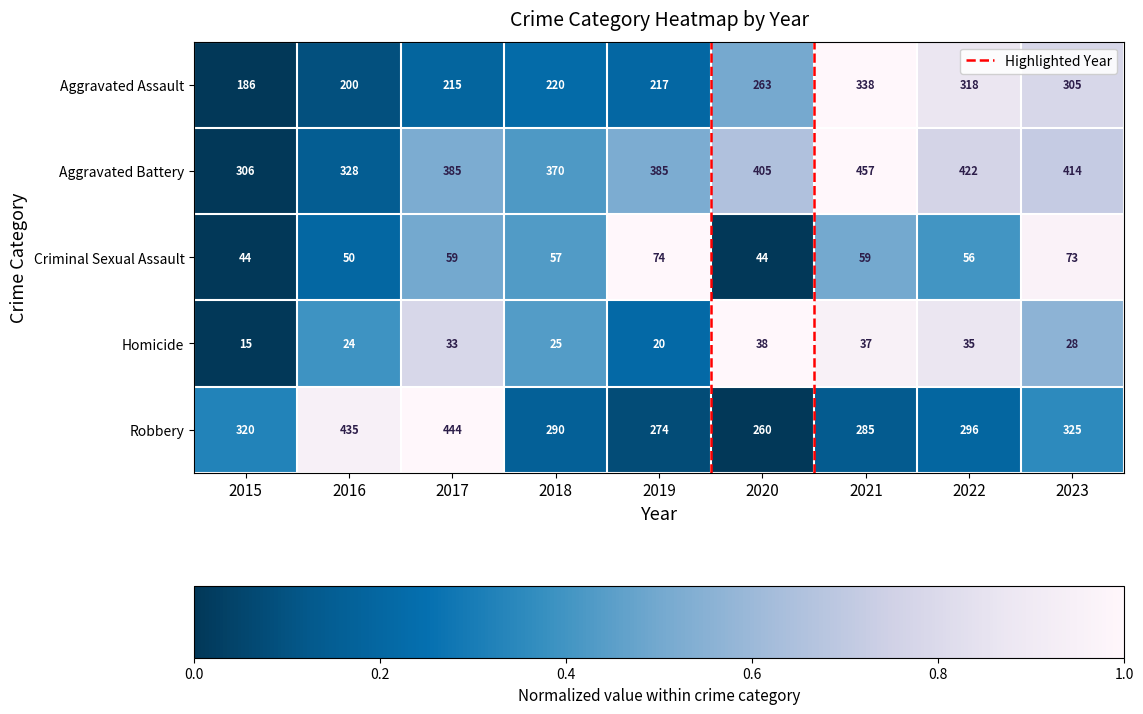

What value does the Aggravated Assault series have at 2017, to the nearest 10?

220